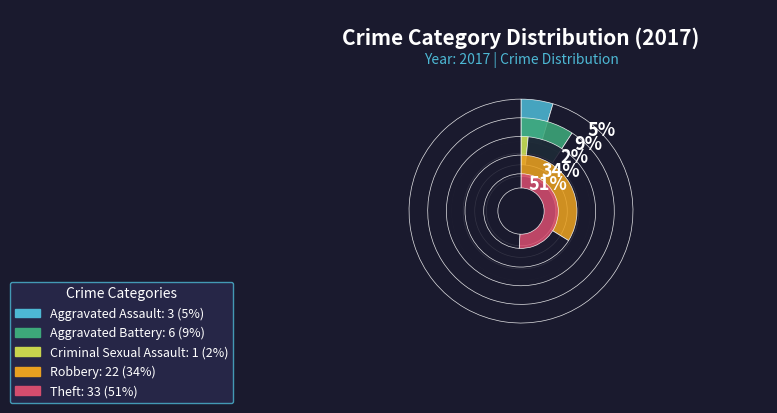

How many segments does this pie chart have?

5